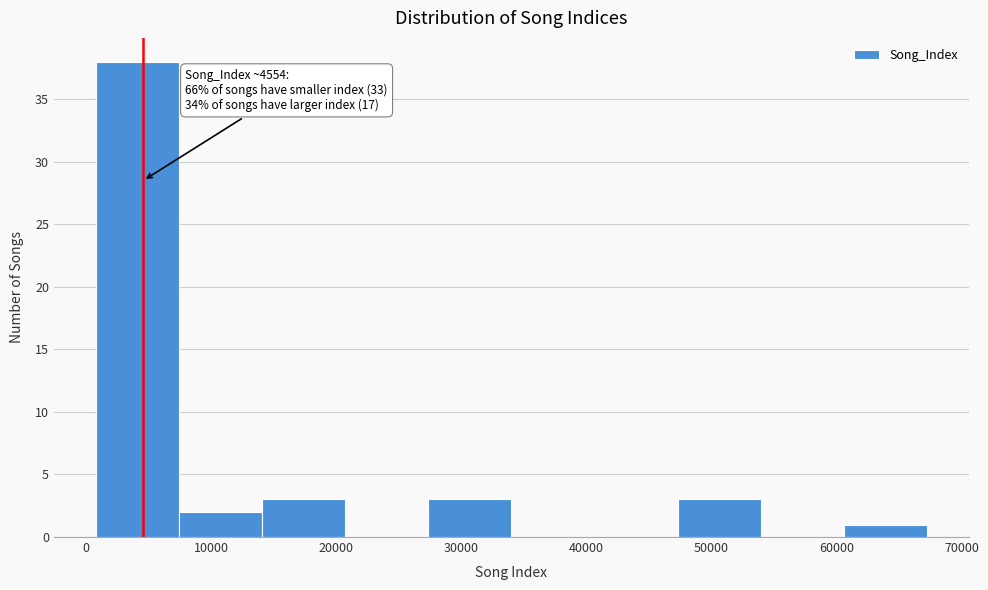

Over which range of the x-axis is the bar tallest?

1000 to 7000